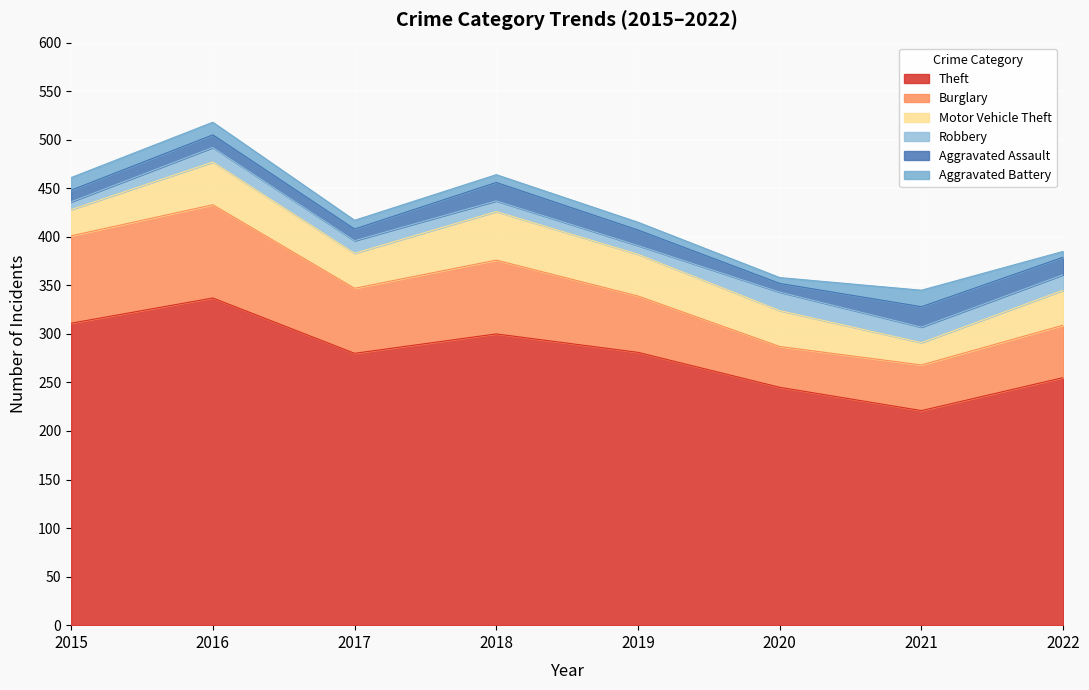

The value of Aggravated Assault at 2021 is 31. True or false?

False